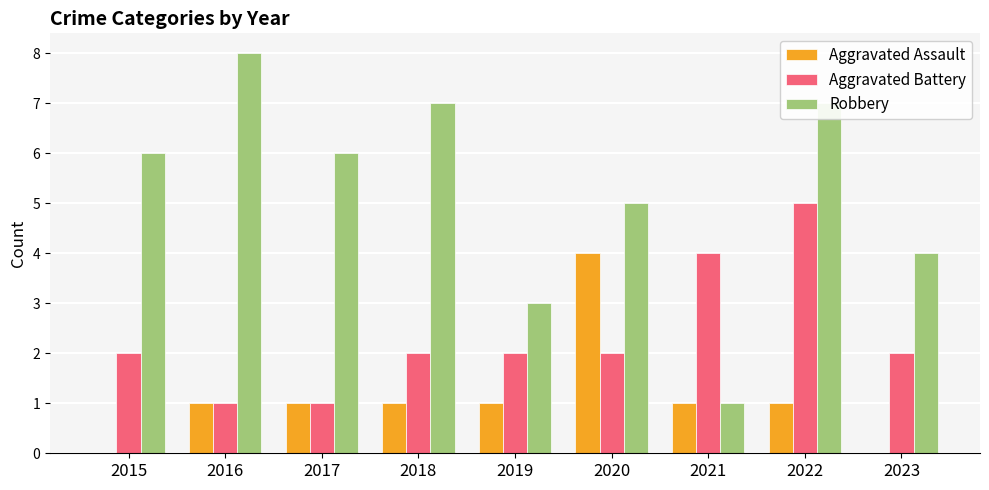

Which series has the largest total across all categories?

Robbery